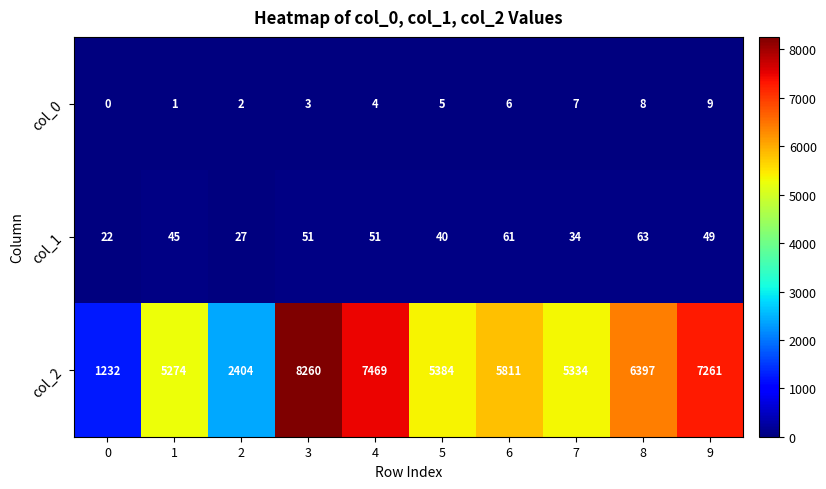

What is the difference between the col_2 values at 0 and 2?

1172